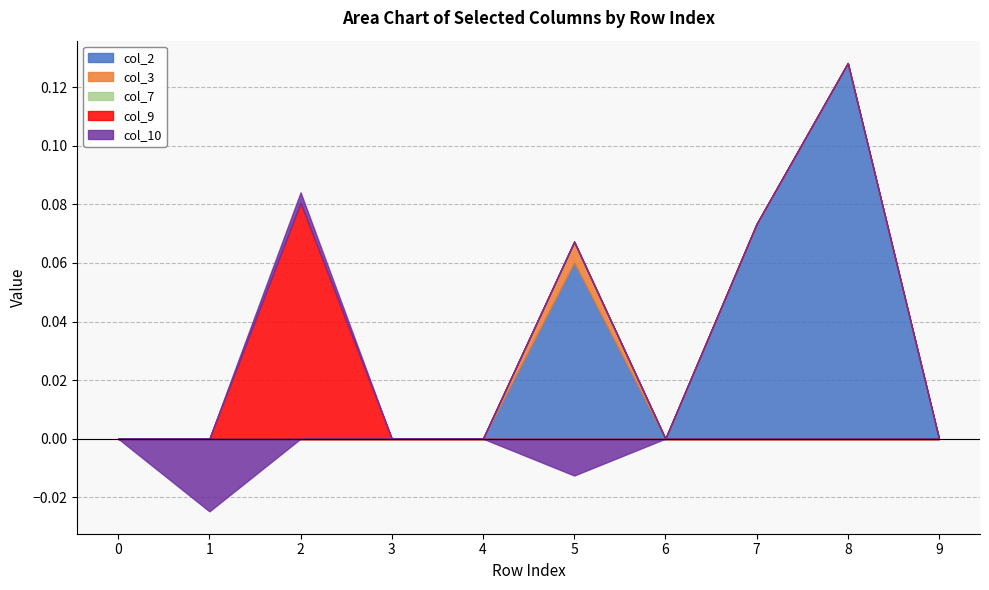

Rank the series by their maximum value, from lowest to highest.

col_7, col_10, col_3, col_9, col_2